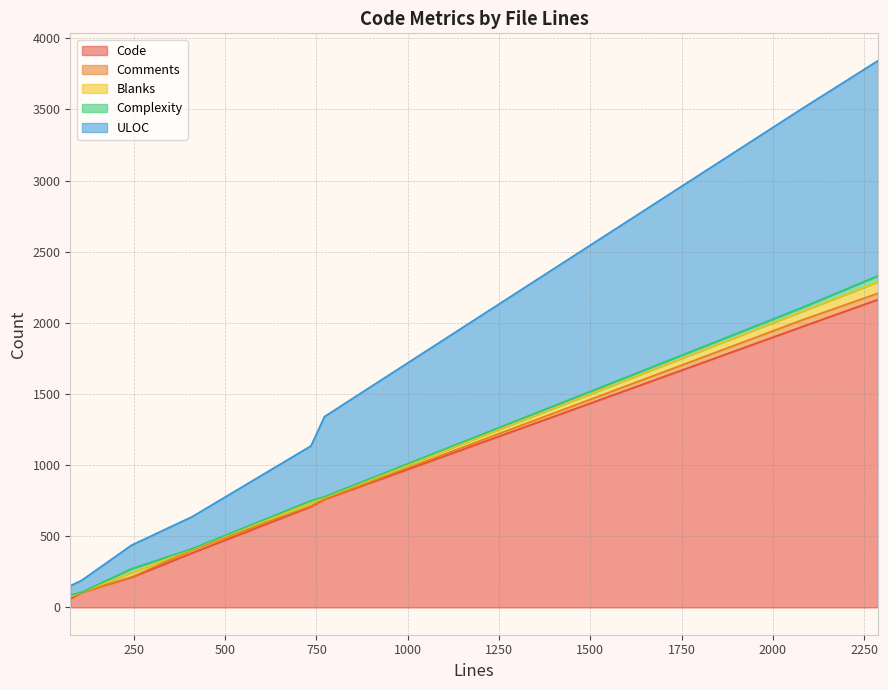

What is the maximum value for Code?

2164